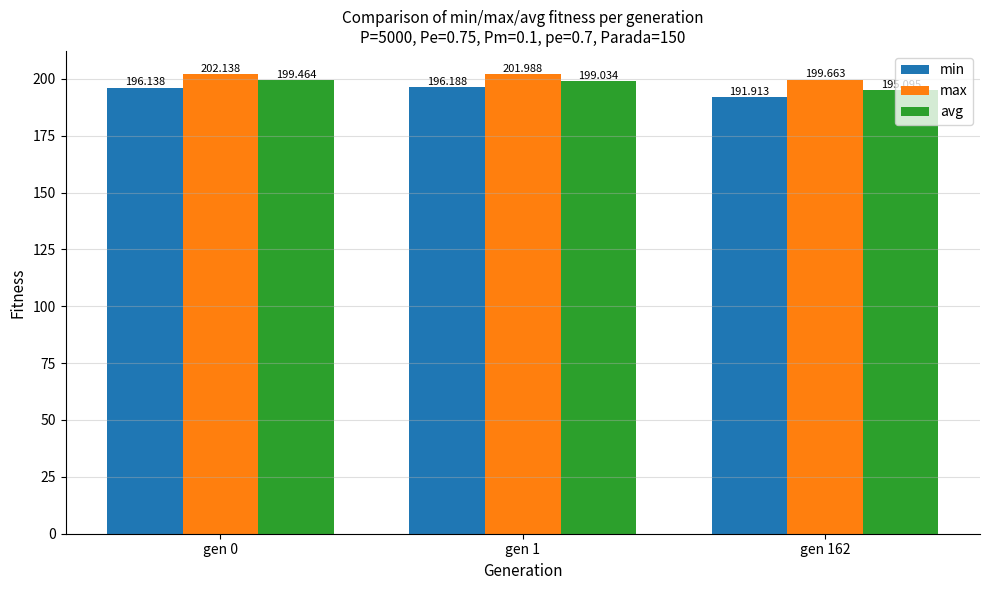

What is the value of the max bar at the 2nd from the left?

202.0